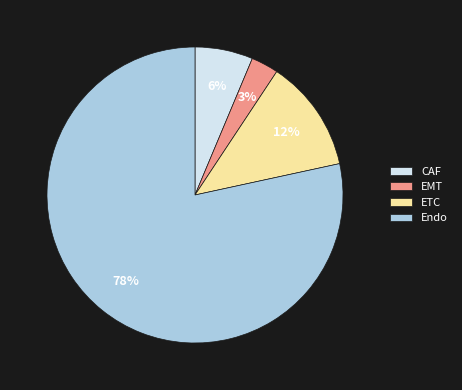

To the nearest percent, what is the combined percentage of ETC and Endo?

91%